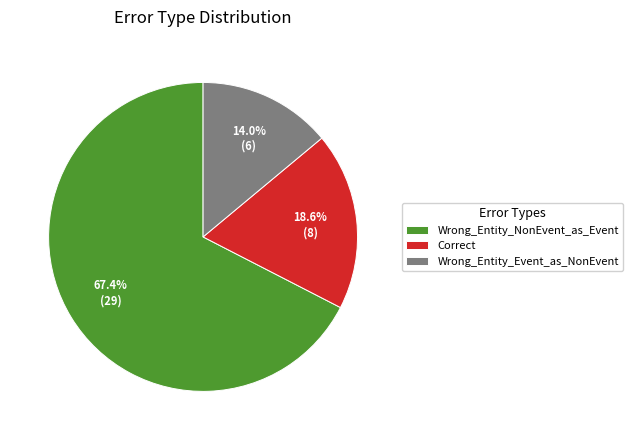

Count the number of slices in the pie.

3